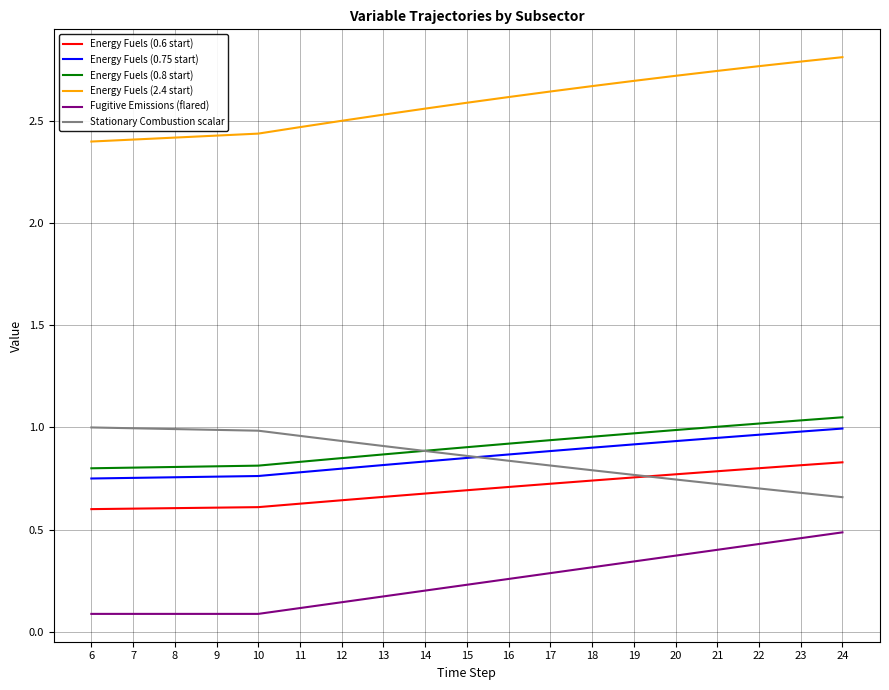

What is the difference between the maximum and second lowest values in the Energy Fuels (0.8 start) series?

0.2